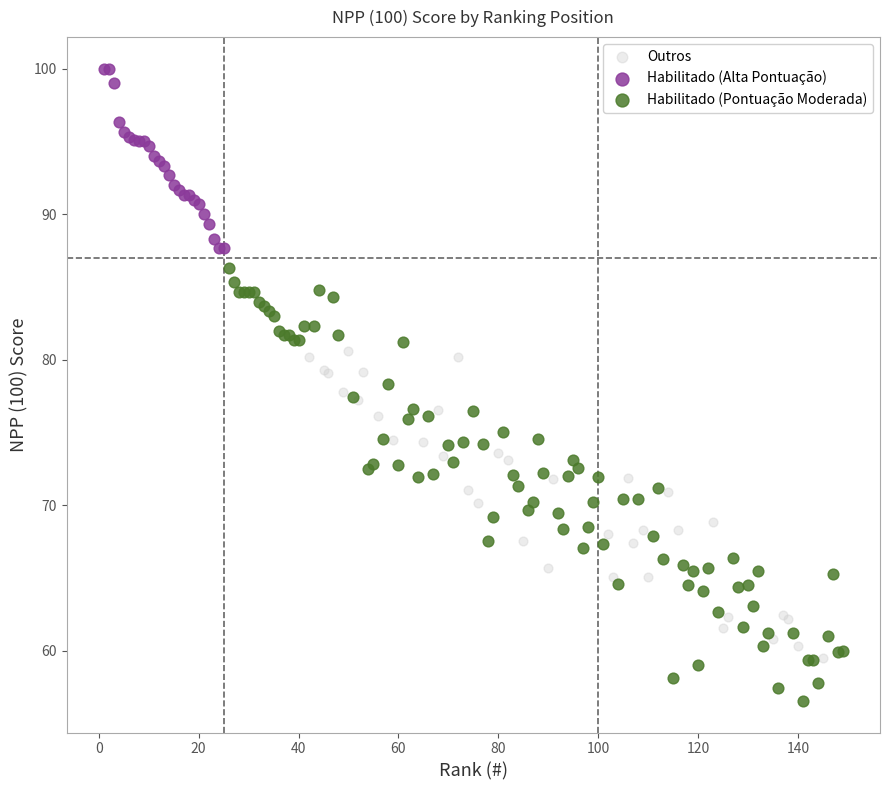

Which series reaches the minimum Y coordinate?

Habilitado (Pontuação Moderada)